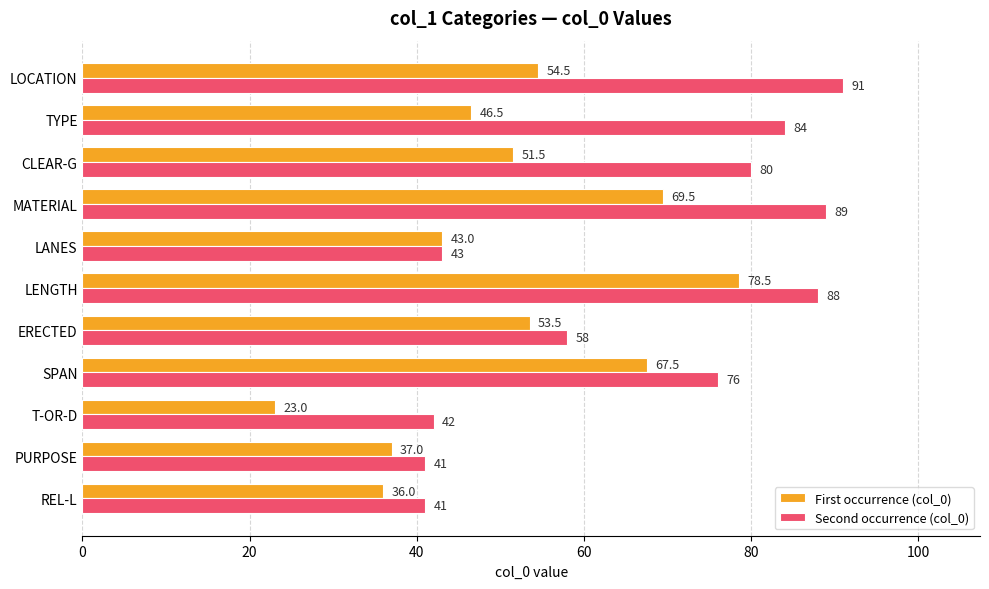

How many data points in First occurrence (col_0) are above 51?

6